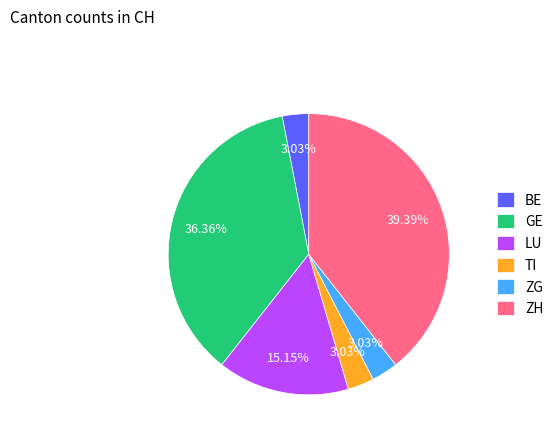

Is there a majority slice in this chart?

No